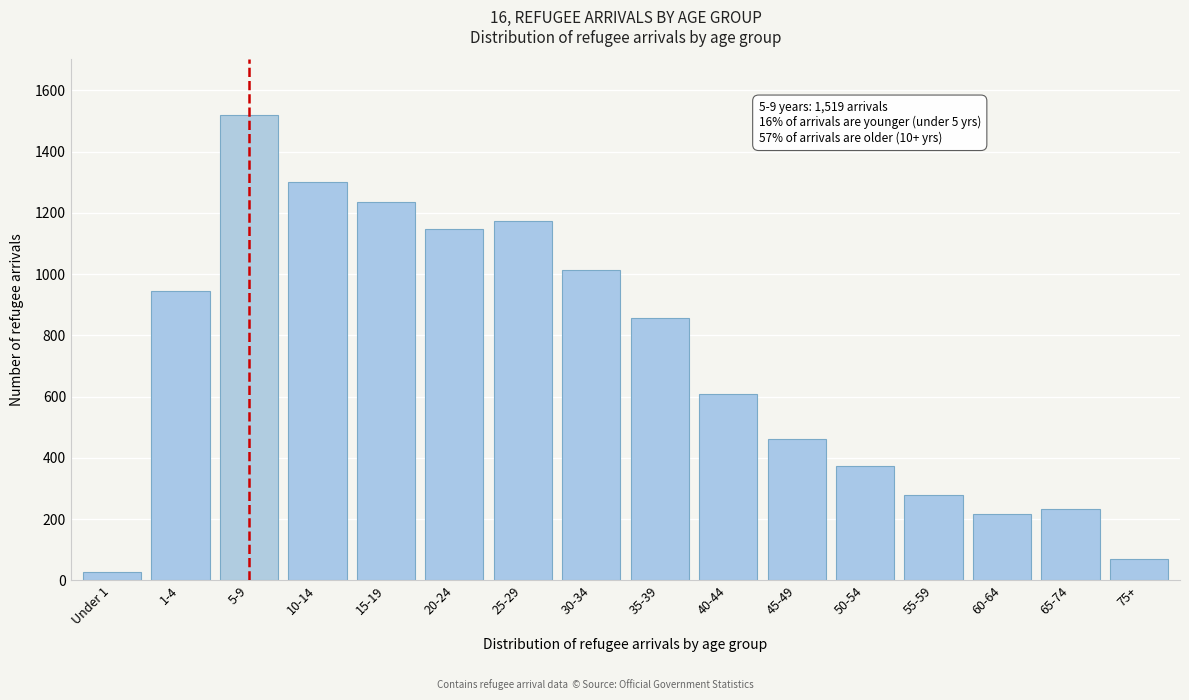

Reading right to left, extract all data points from this chart.

75+=71	65-74=233	60-64=216	55-59=277	50-54=372	45-49=461	40-44=608	35-39=858	30-34=1014	25-29=1174	20-24=1146	15-19=1235	10-14=1299	5-9=1519	1-4=944	Under 1=27